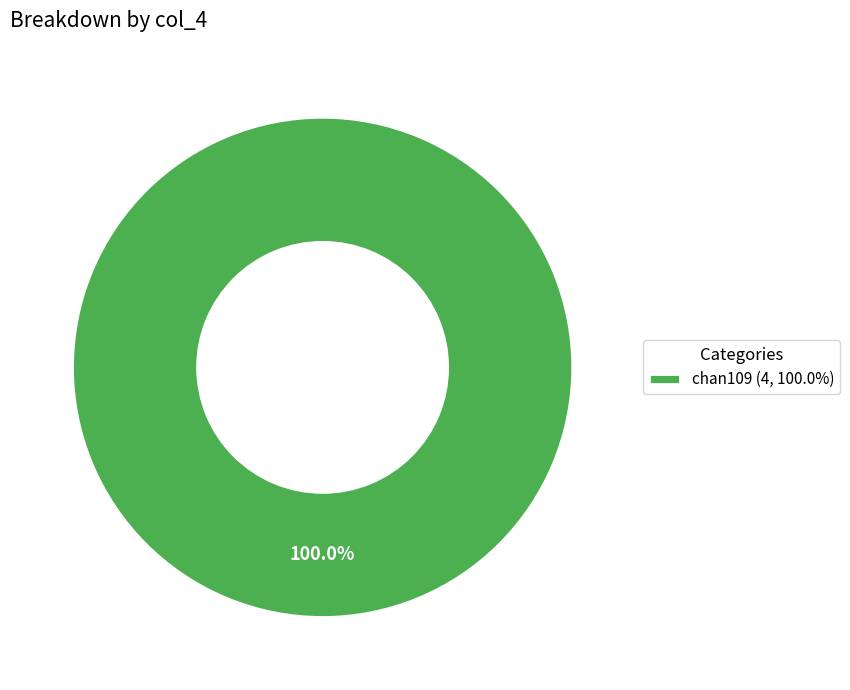

Does chan109 (4, 100.0%) account for over 50% of the chart?

Yes